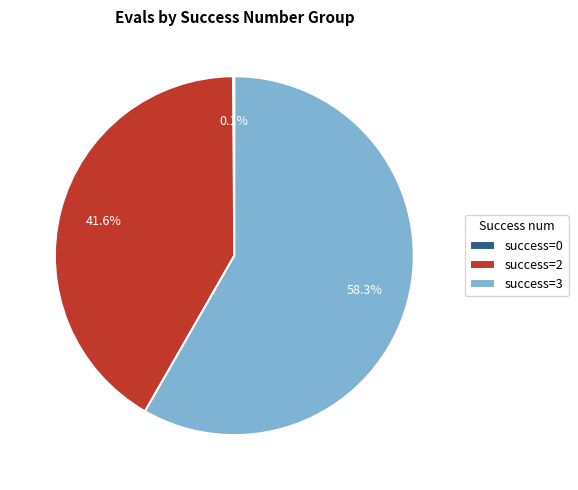

Is the sum of success=3 and success=2 greater than half?

Yes